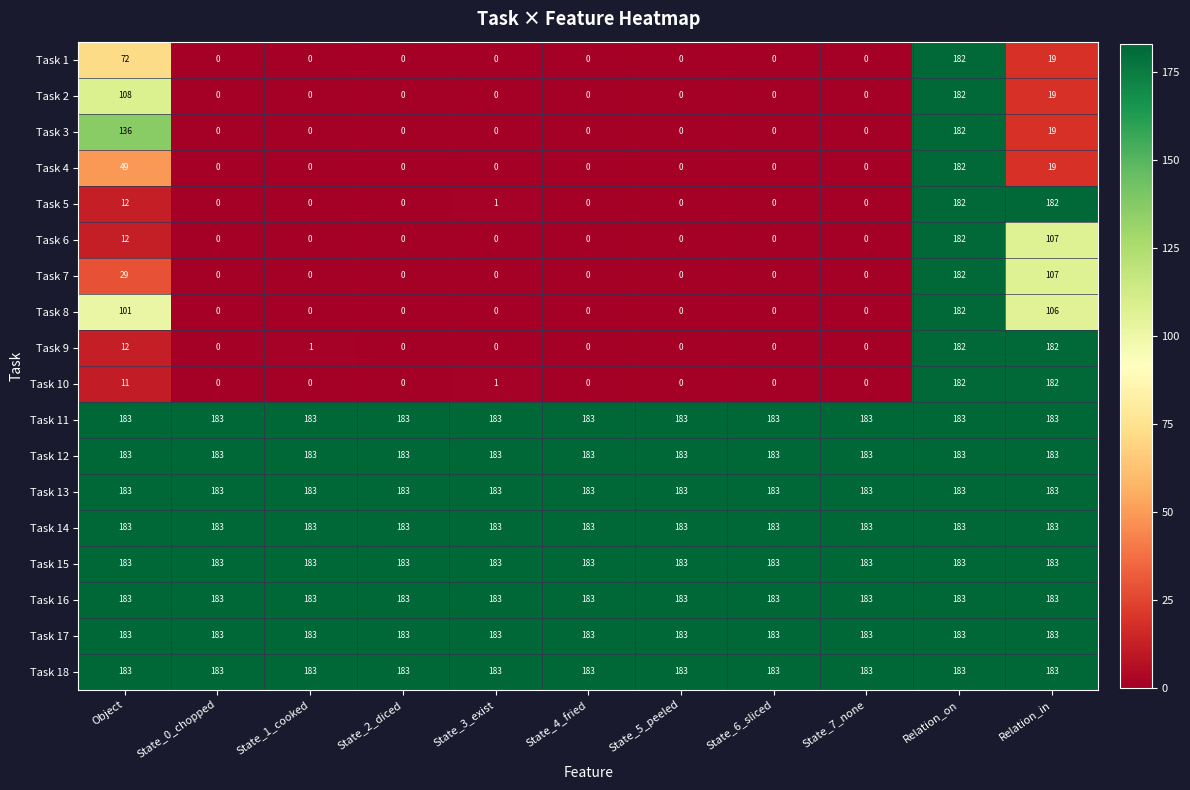

At which category is the sum across all series the highest?

Relation_on